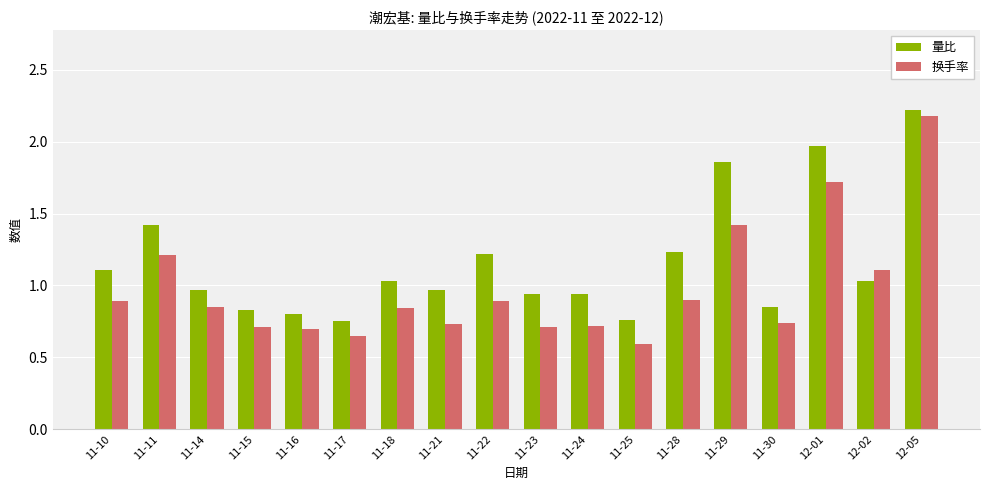

Rank the series at 11-30 from lowest to highest value.

换手率, 量比